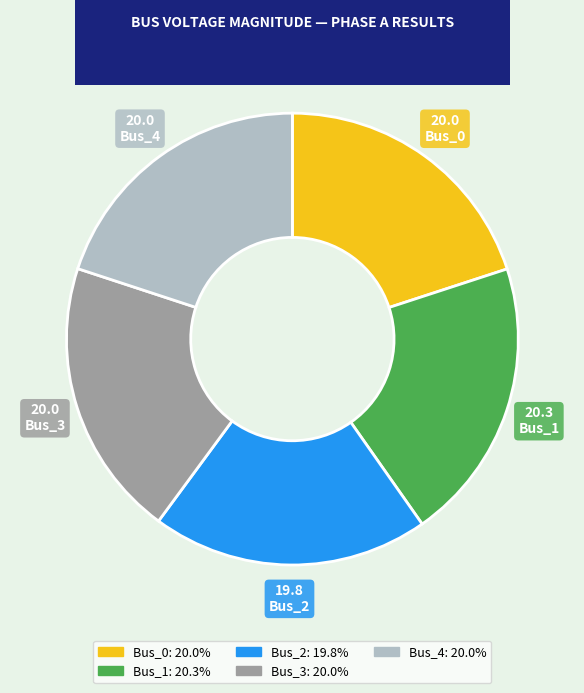

Is the sum of Bus_2 and Bus_4 greater than half?

No